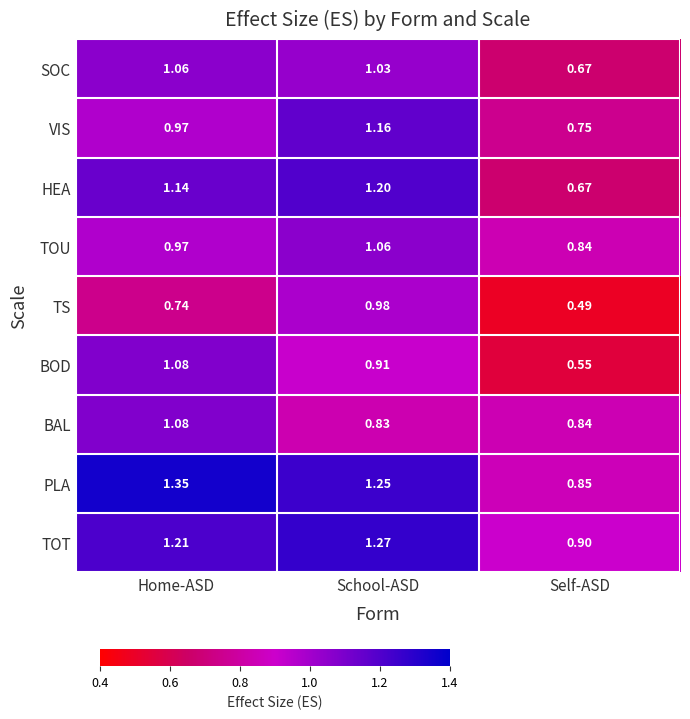

At which category does the chart reach its peak across all series?

Home-ASD